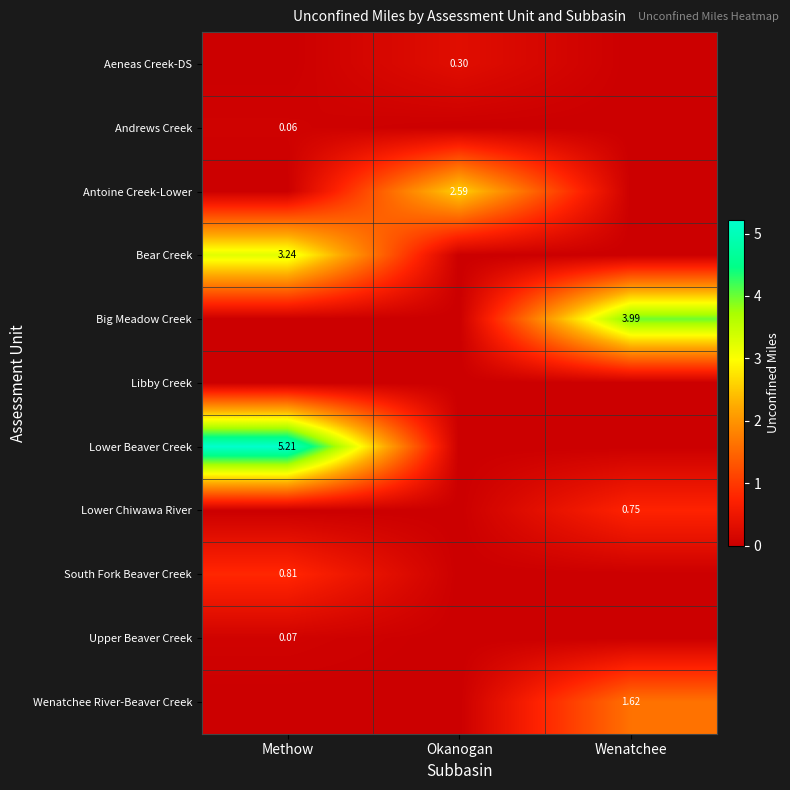

At how many categories does at least one series exceed 3?

2